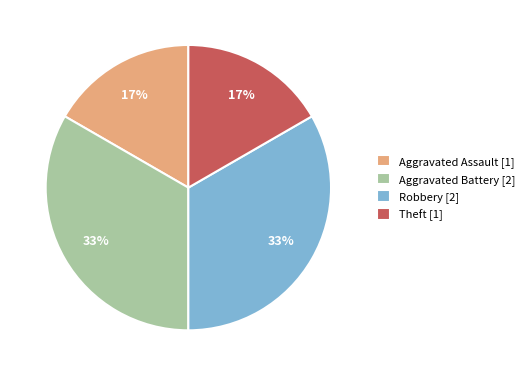

Which has a higher value, Aggravated Battery or Aggravated Assault?

Aggravated Battery